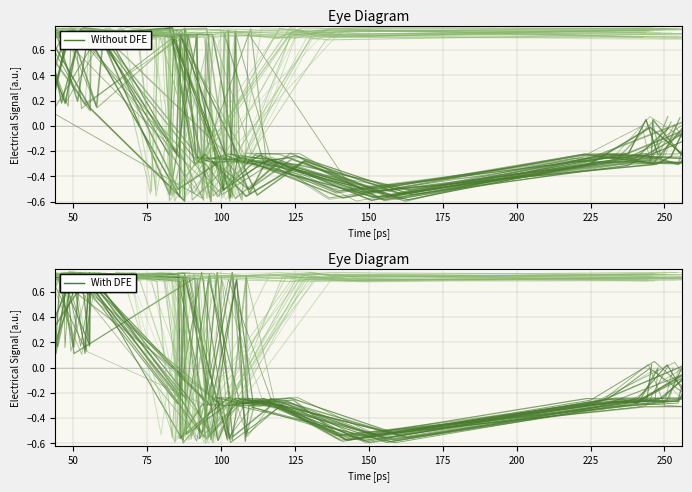

Is it true that the value at 50 is 0.1?

True